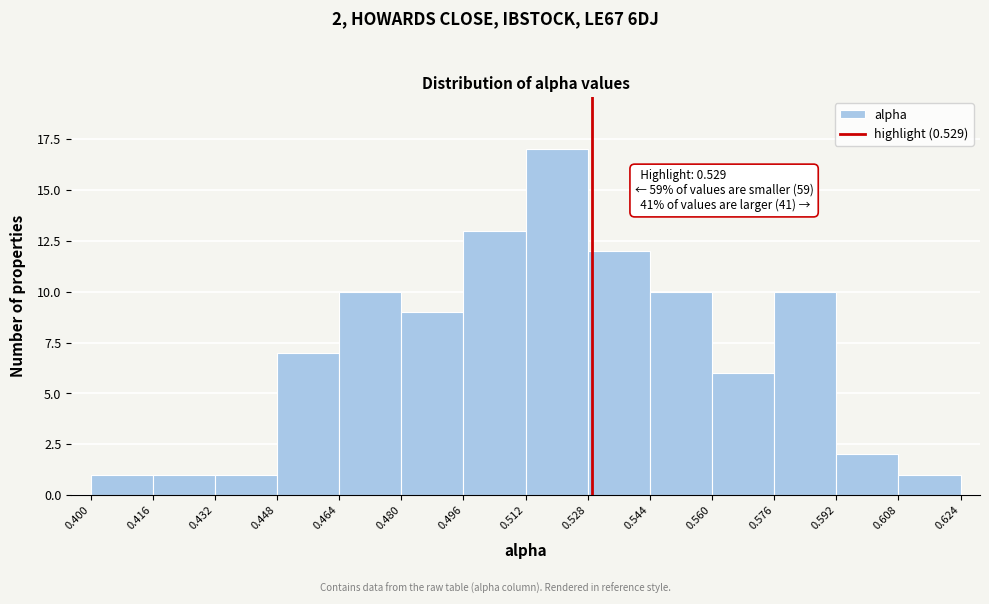

Which range on the x-axis has the tallest bar?

0.512 to 0.528